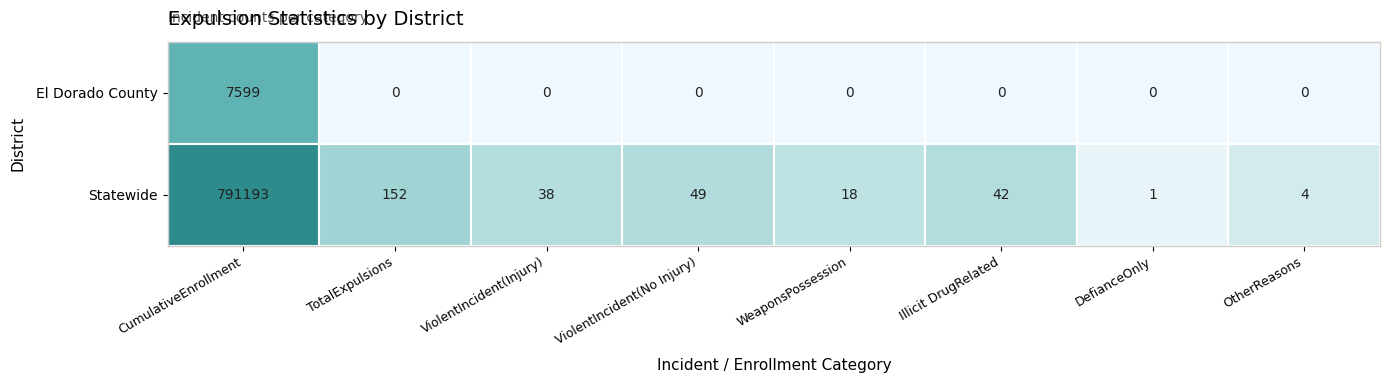

The value of Statewide at ViolentIncident(Injury) is 20. True or false?

False